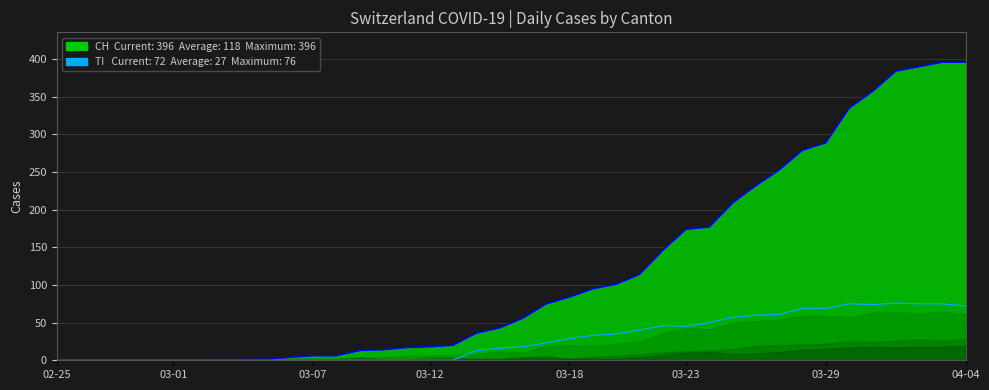

The TI (line) series shows 46 at 26. True or false?

True